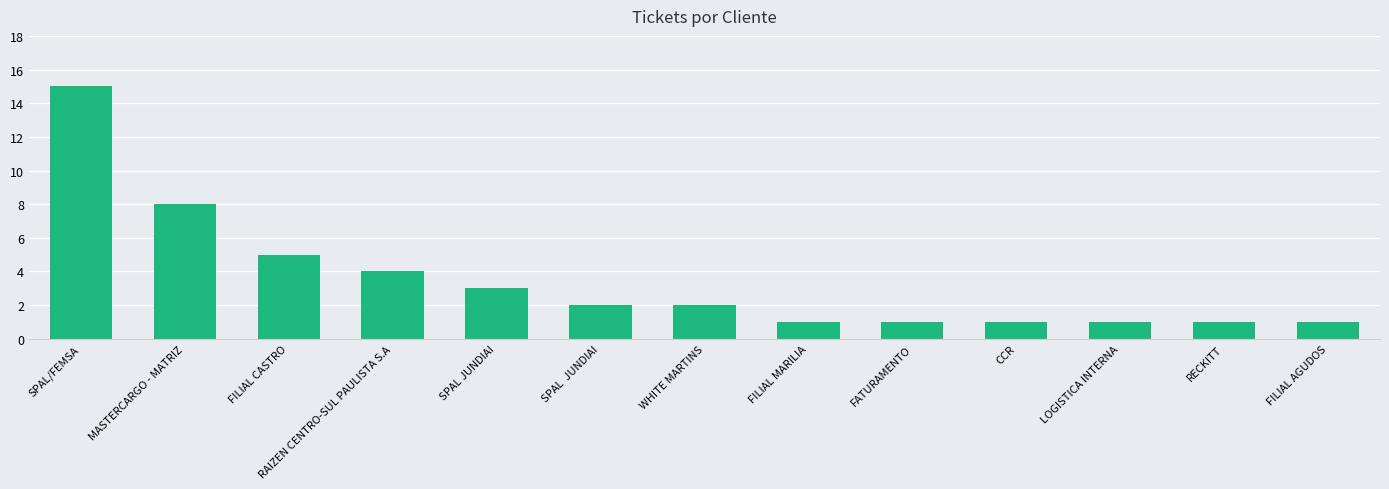

How many bars are there in total?

13